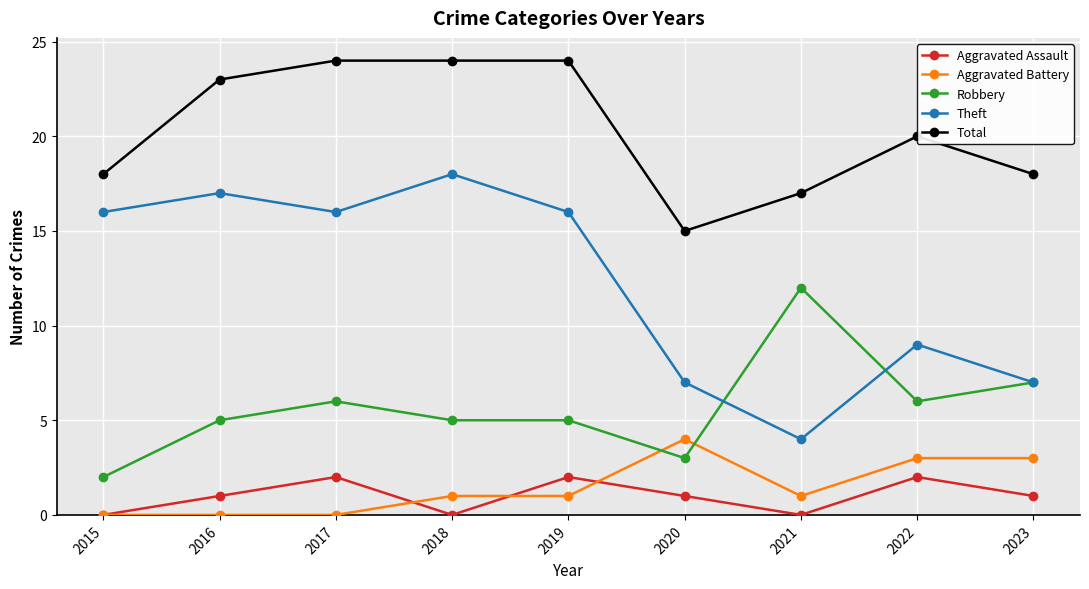

How many categories are shown in the chart?

9